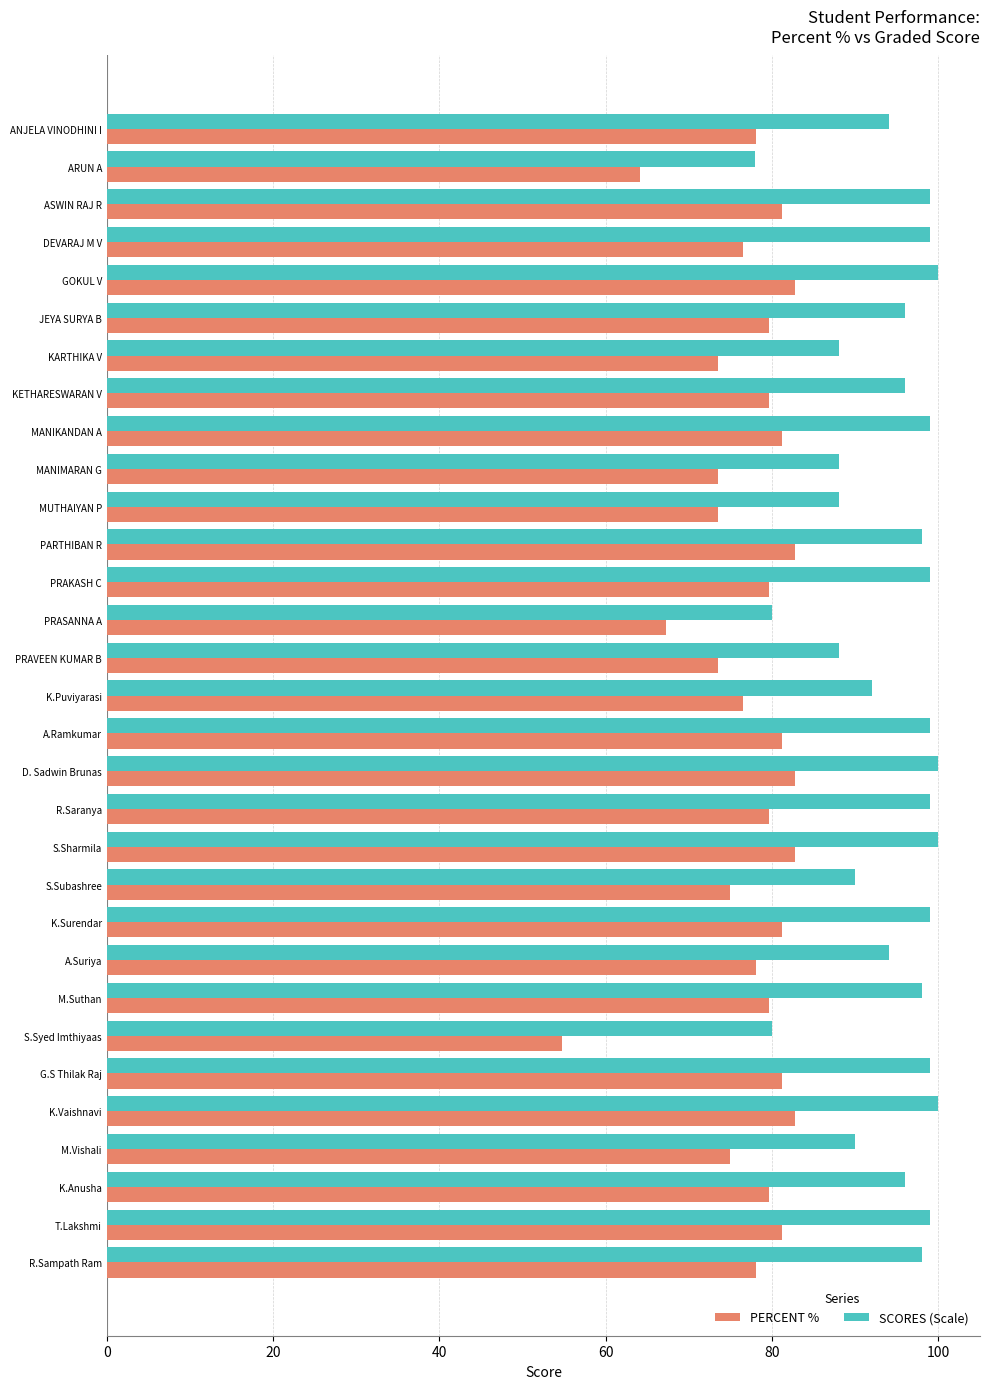

The PERCENT % series shows 20.5 at PRAVEEN KUMAR B. True or false?

False